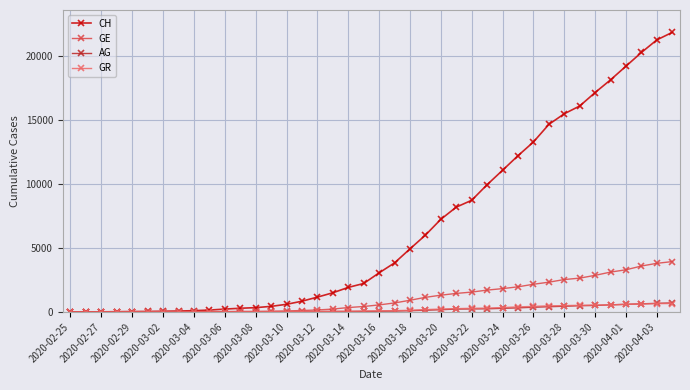

What is the value of the GR point at the 29th from the left?

343